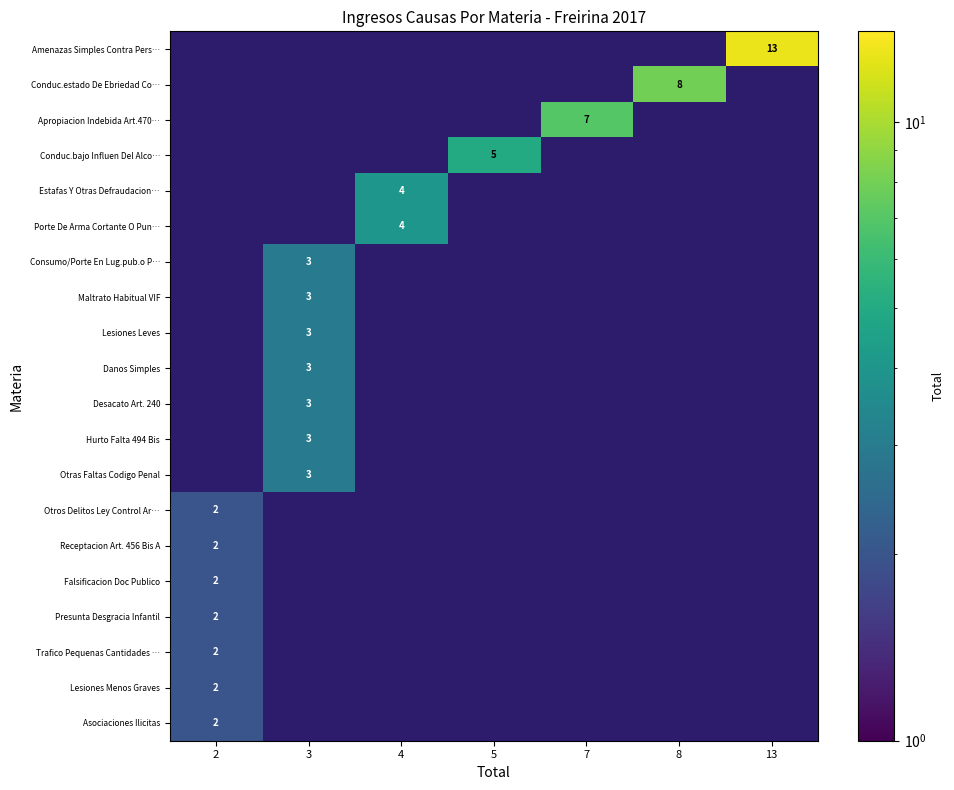

Is it true that Otras Faltas Codigo Penal equals 3 at 3?

True